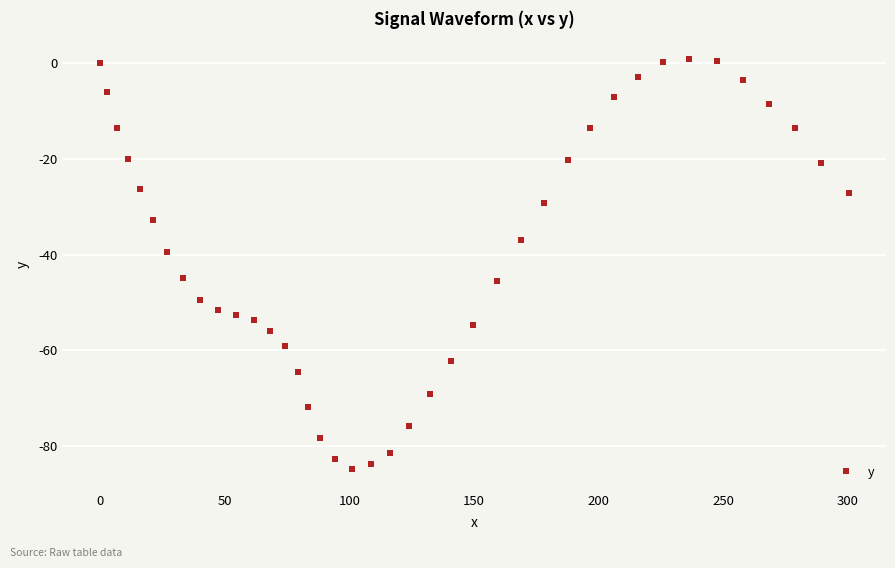

True or false: the data has more than 2 interior local peaks.

False